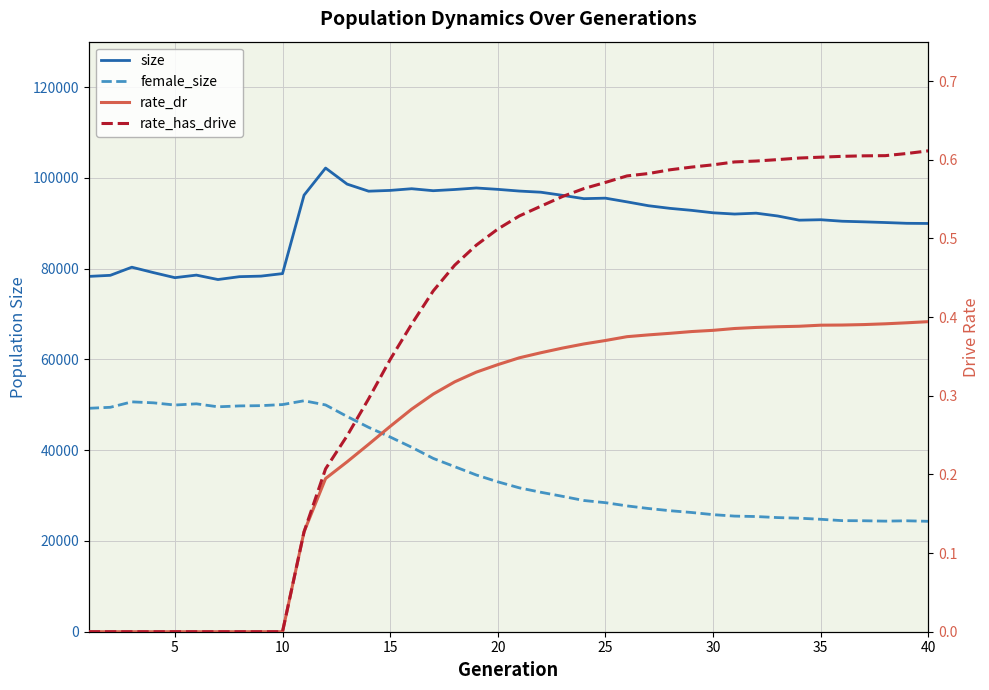

Is it true that female_size equals 41197.5 at 33?

False